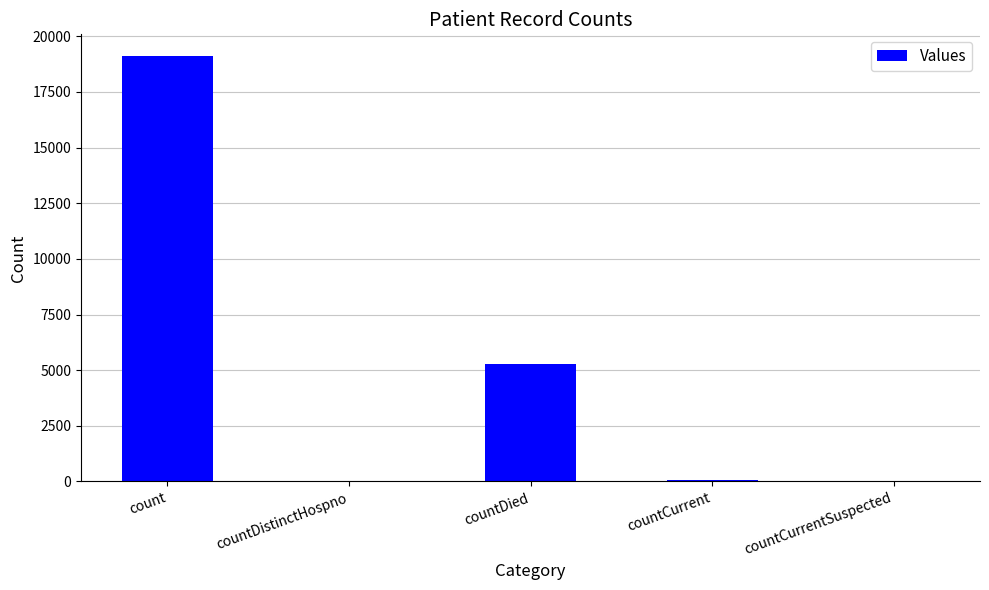

The value at count is 34416. True or false?

False